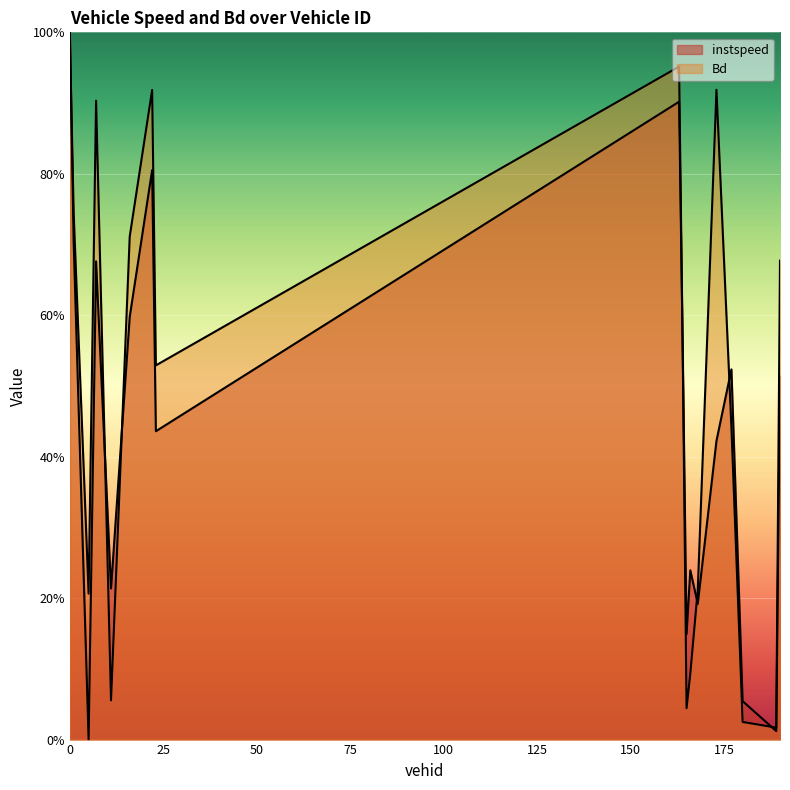

True or false: instspeed has a value of 0.4 at 190.0.

False